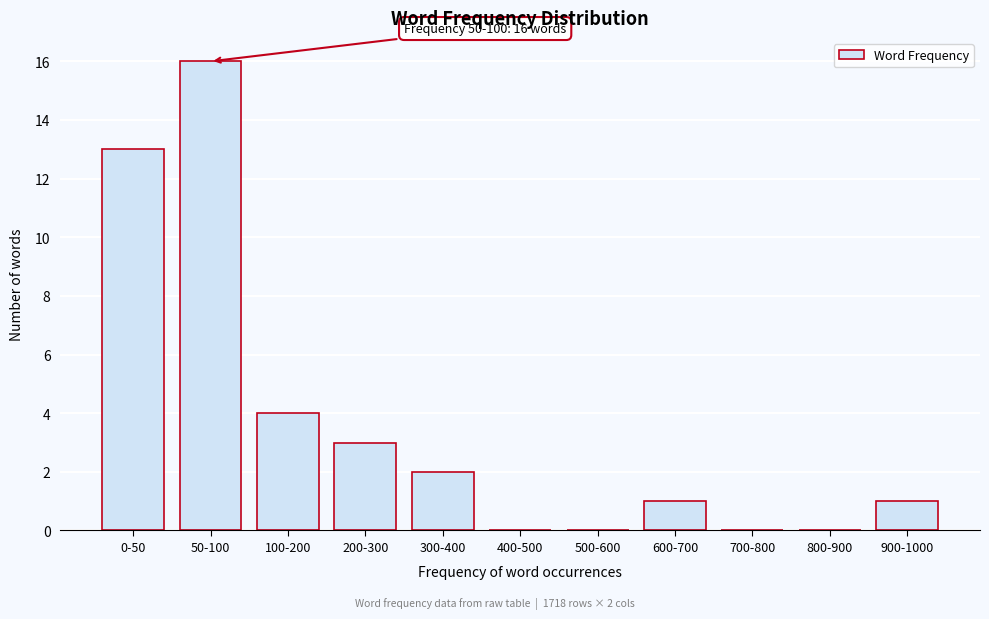

Reading left to right, transcribe all the data shown in this chart.

0-50=13	50-100=16	100-200=4	200-300=3	300-400=2	400-500=0	500-600=0	600-700=1	700-800=0	800-900=0	900-1000=1